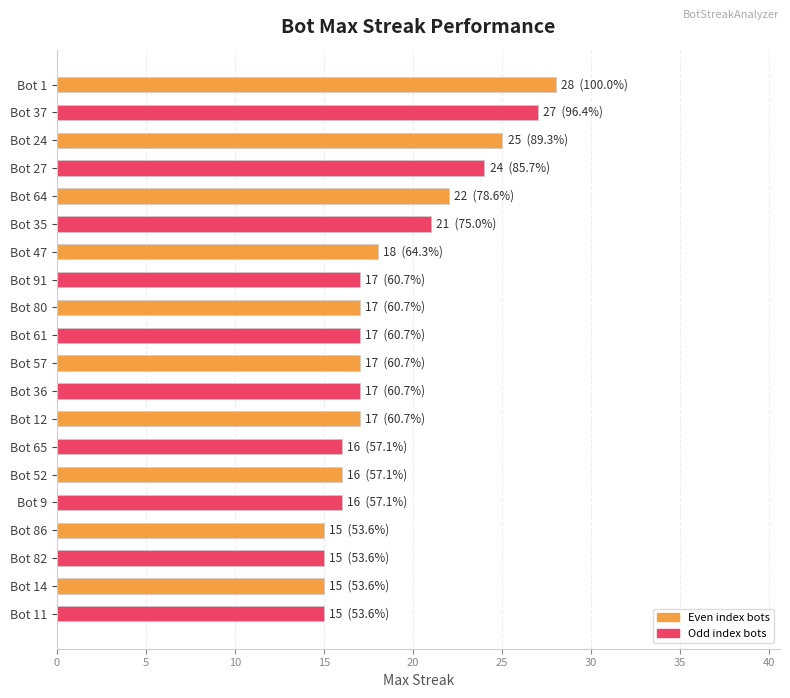

Reading bottom to top, transcribe all the data shown in this chart.

Bot 11=15	Bot 14=15	Bot 82=15	Bot 86=15	Bot 9=16	Bot 52=16	Bot 65=16	Bot 12=17	Bot 36=17	Bot 57=17	Bot 61=17	Bot 80=17	Bot 91=17	Bot 47=18	Bot 35=21	Bot 64=22	Bot 27=24	Bot 24=25	Bot 37=27	Bot 1=28